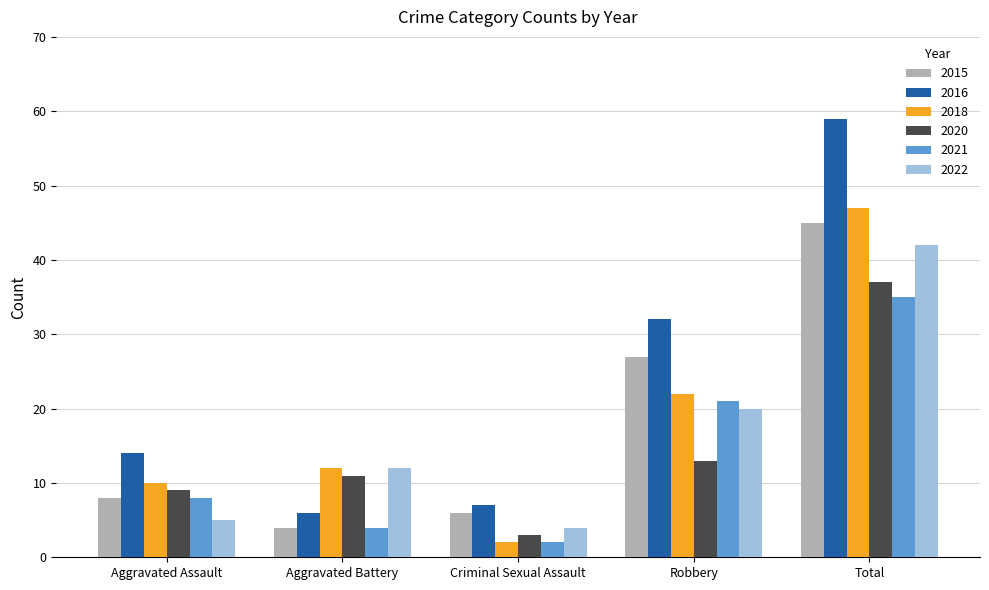

How many bars are there in each group?

6